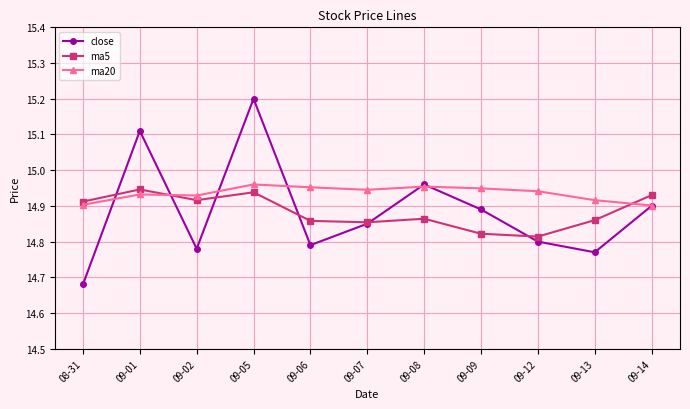

Between 09-01 and 09-13, which series saw the biggest shift?

close